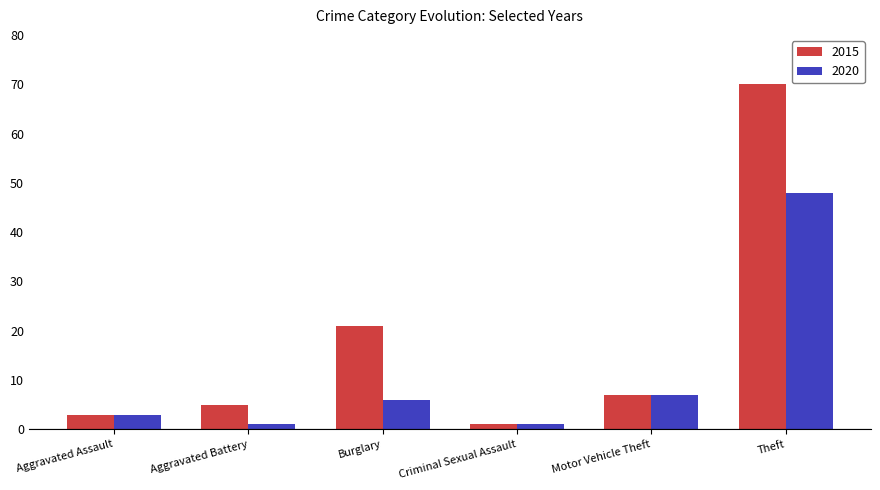

True or false: 2020 has a value of 3 at Aggravated Assault.

True